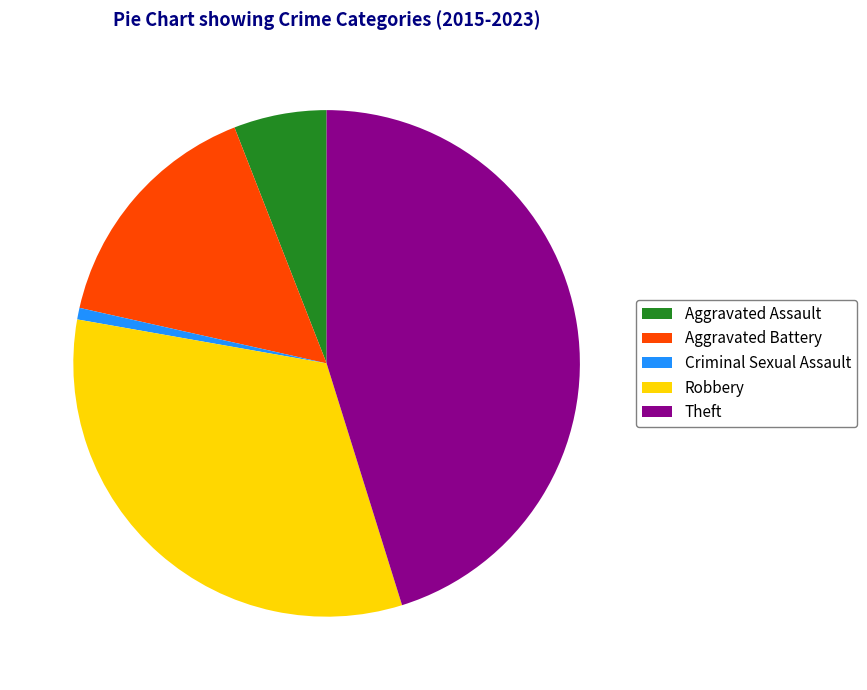

Is there a majority slice in this chart?

No